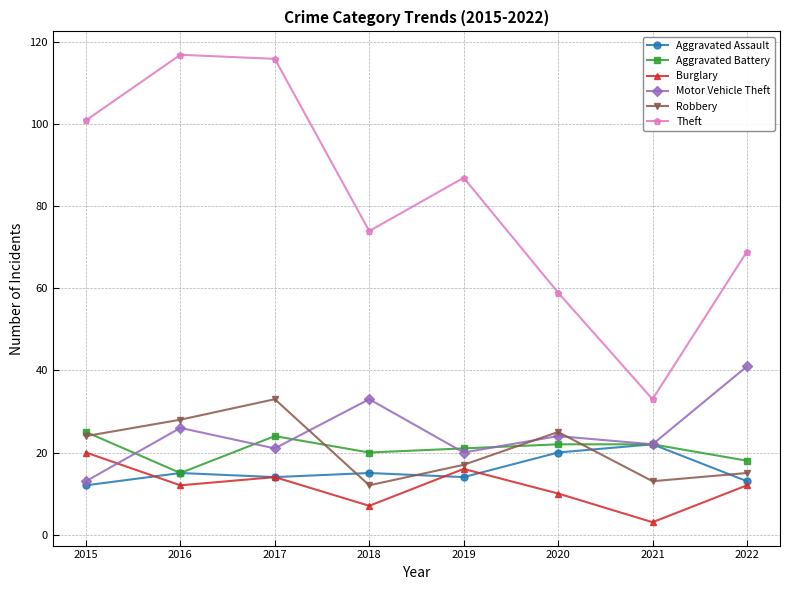

Which series has the widest spread of values?

Theft